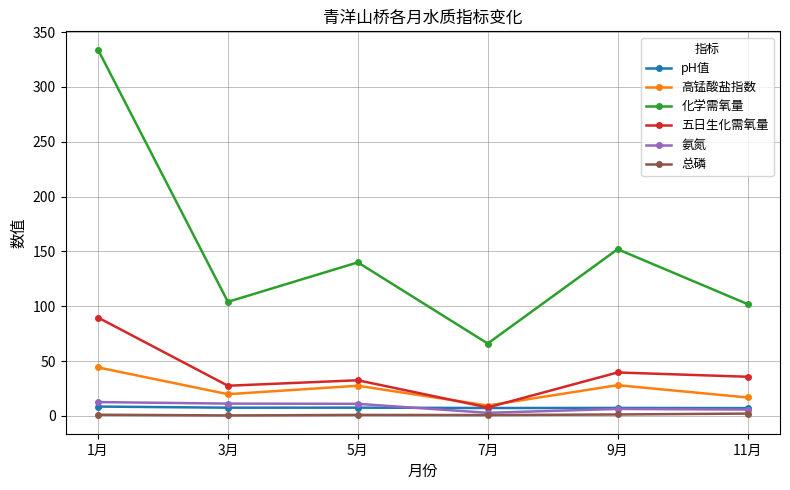

How many interior local peaks does the 高锰酸盐指数 series have?

2